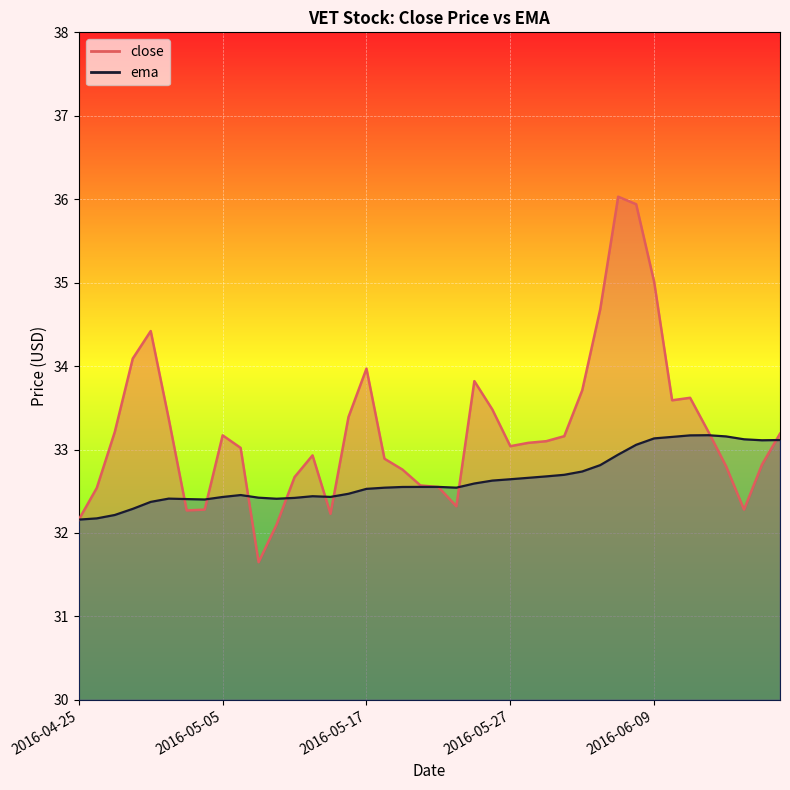

True or false: ema has a value of 54.0 at 2016-05-03.

False